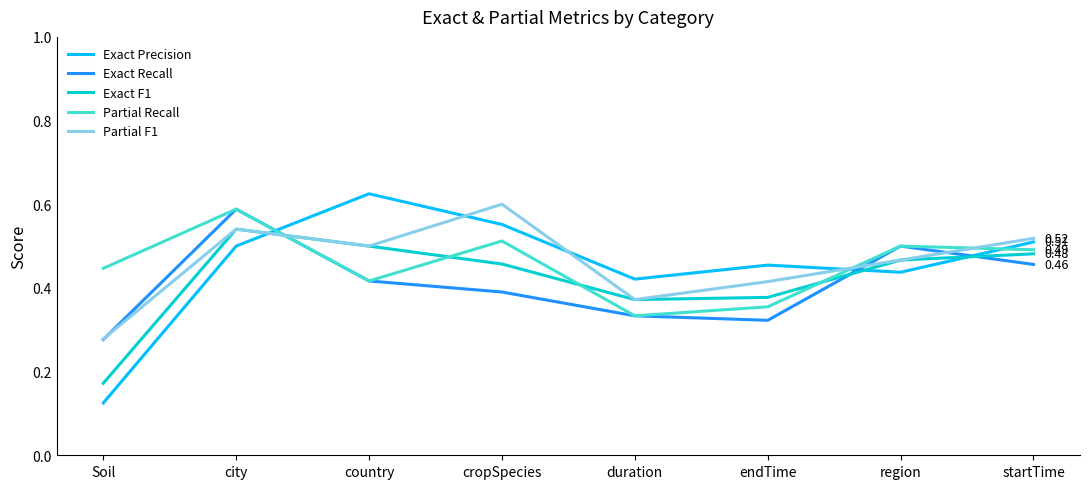

Which category has the highest value across all series?

country